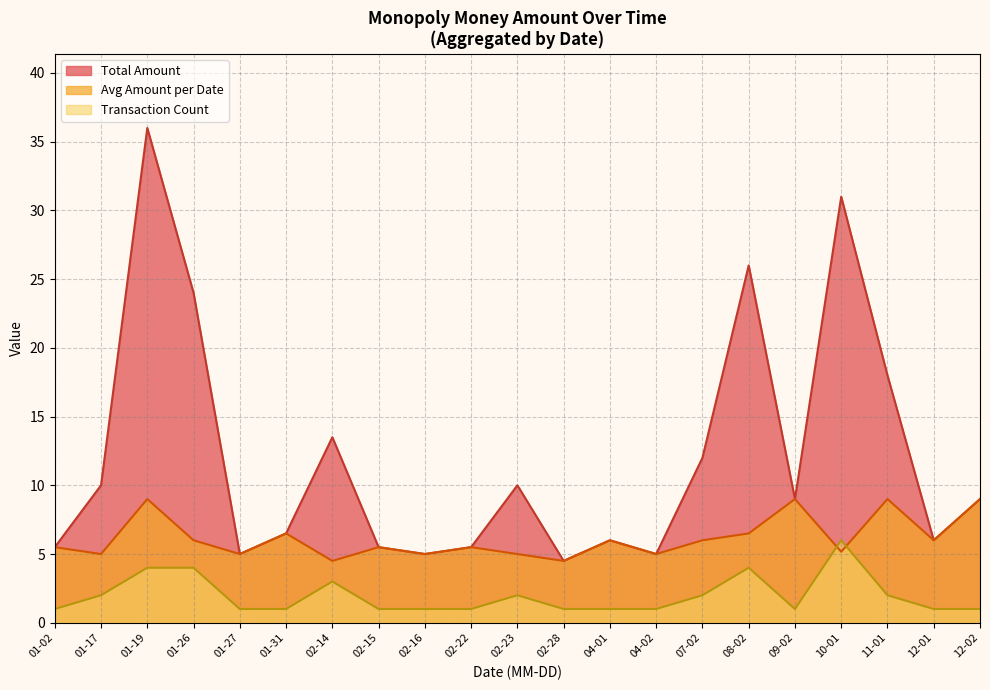

True or false: Transaction Count and Total Amount cross at least once.

False